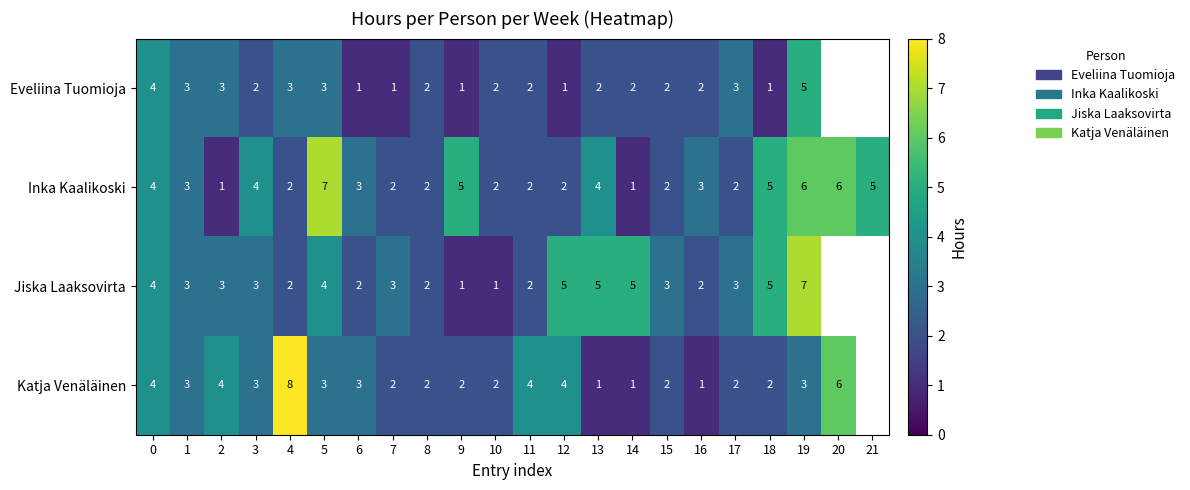

How many series are shown in this chart?

4